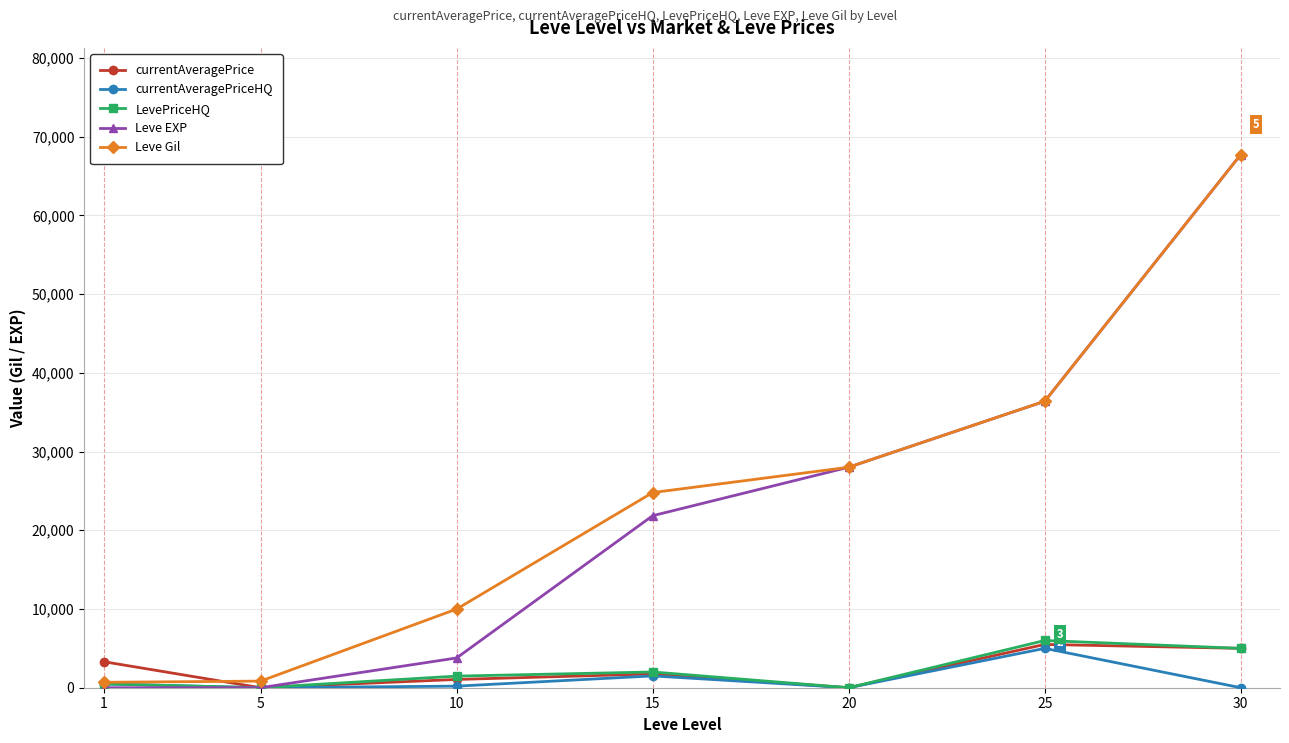

Which series has the largest range (max minus min)?

Leve EXP